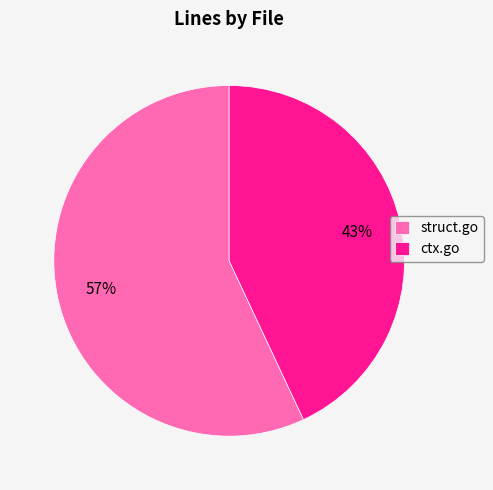

Is it true that ctx.go is 43% of the pie?

True